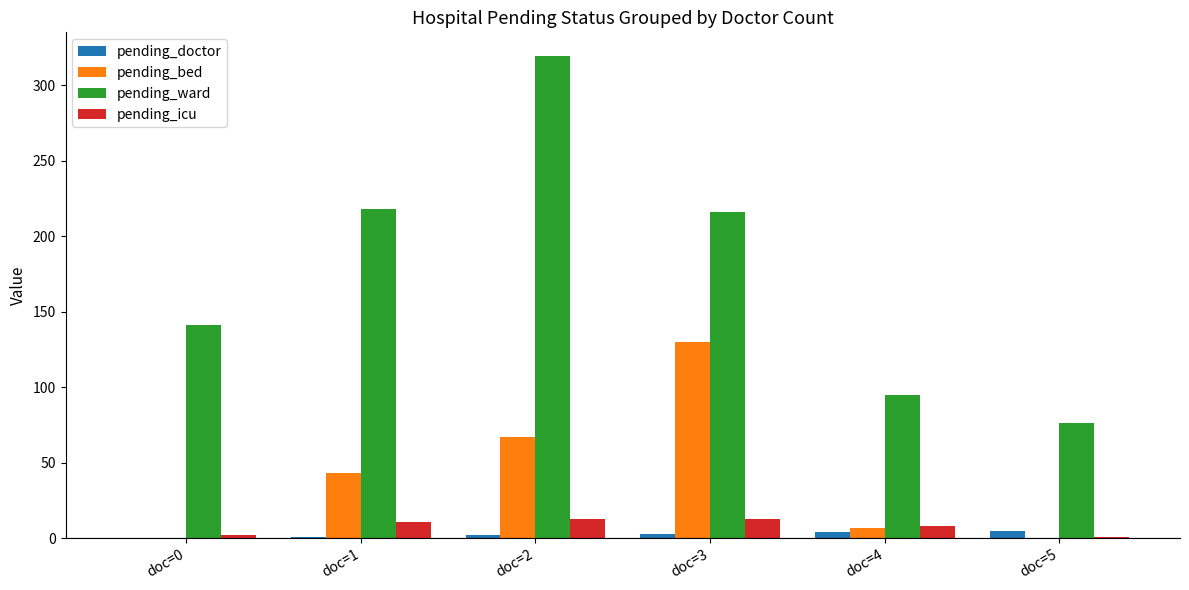

Is it true that pending_icu equals 13 at doc=3?

True